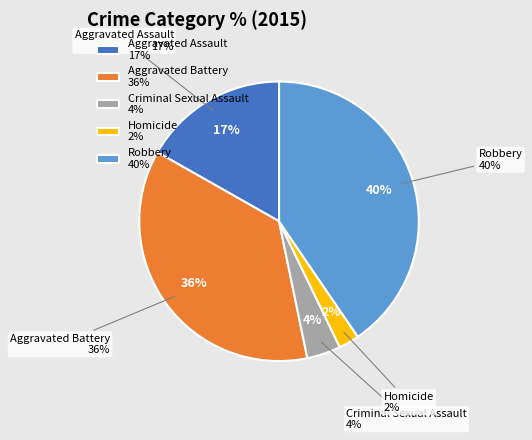

How many segments does this pie chart have?

5